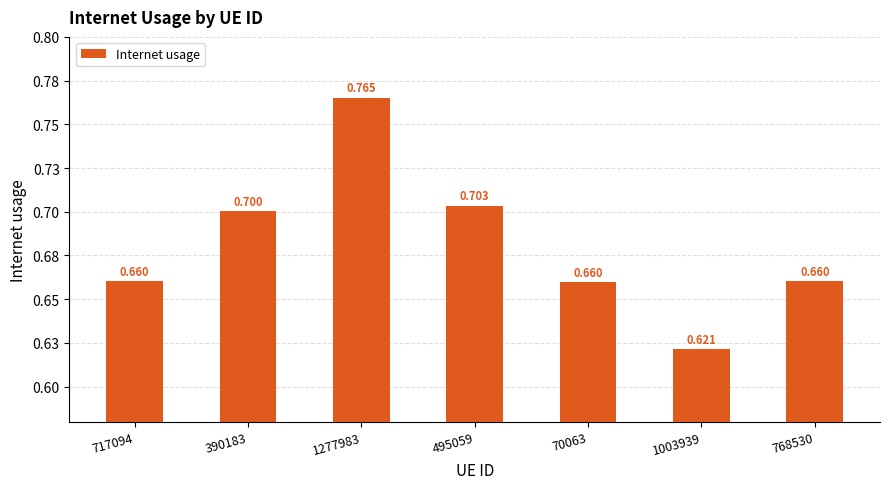

Does the chart contain any negative values?

No